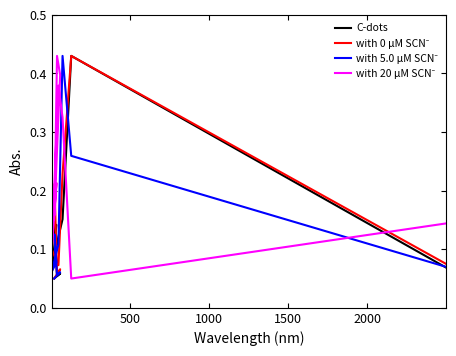

What is the sum of all with 0 μM SCN⁻ values?

1.5